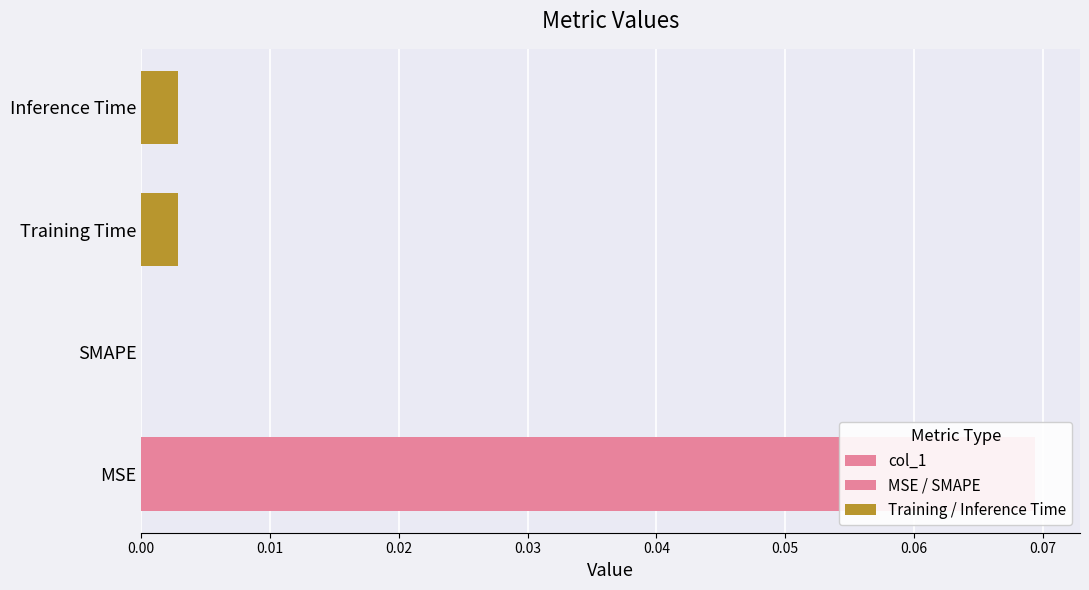

Is it true that the value at SMAPE is -0.0?

False